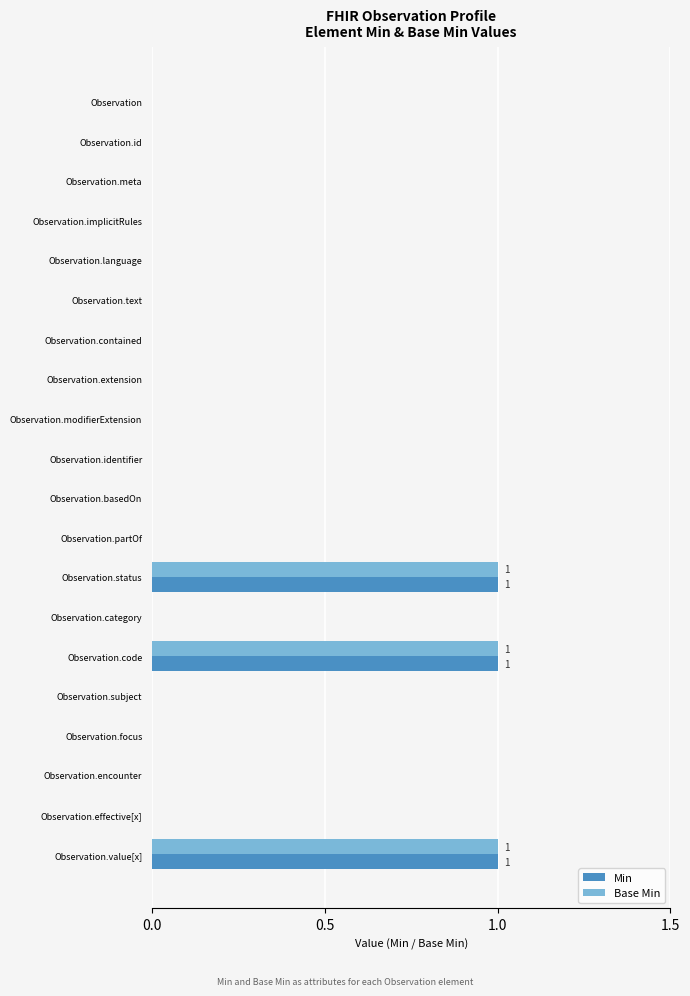

What is the sum of all Base Min values?

3